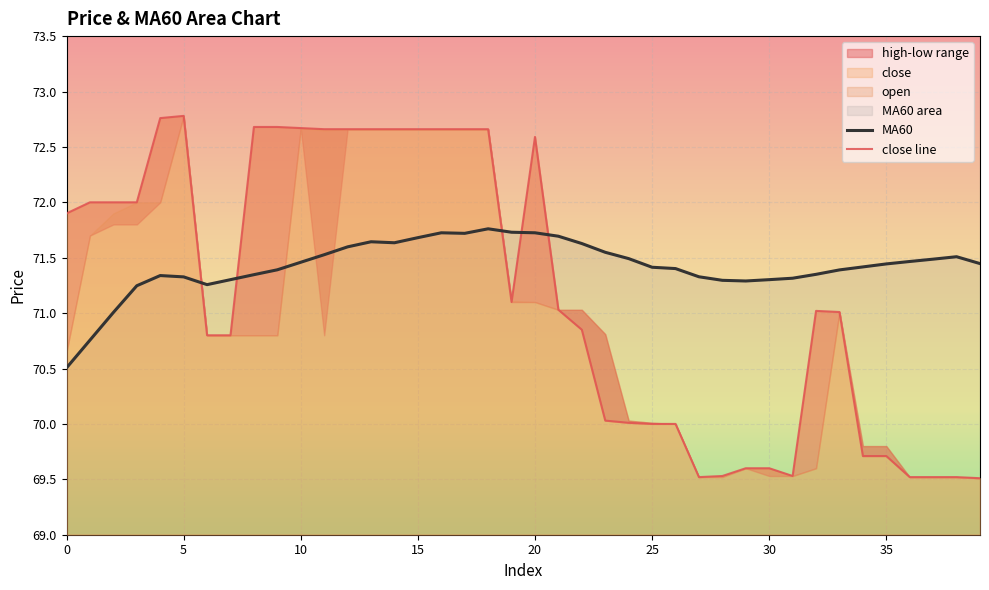

Count the number of categories in the chart.

40